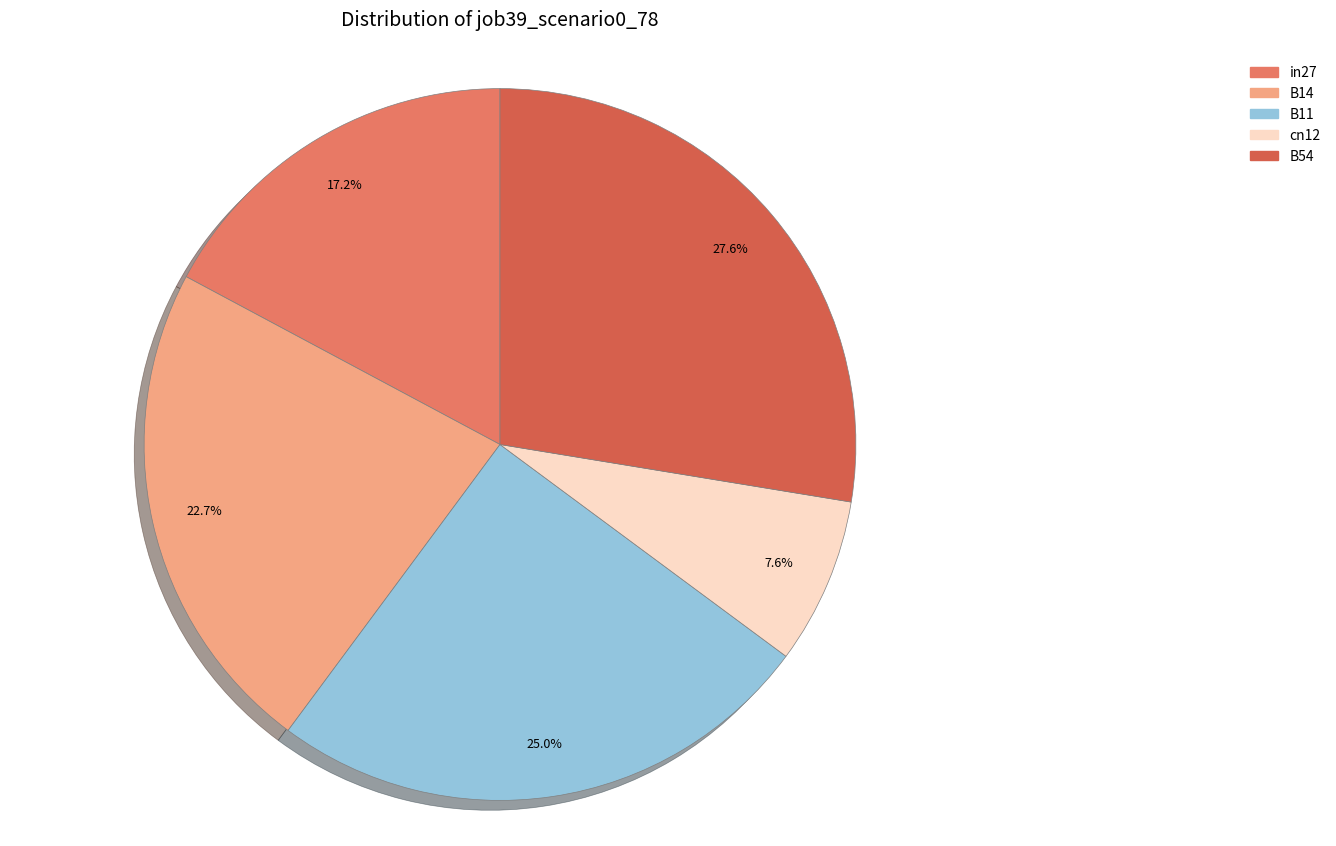

Which category has the smallest portion of the pie?

cn12